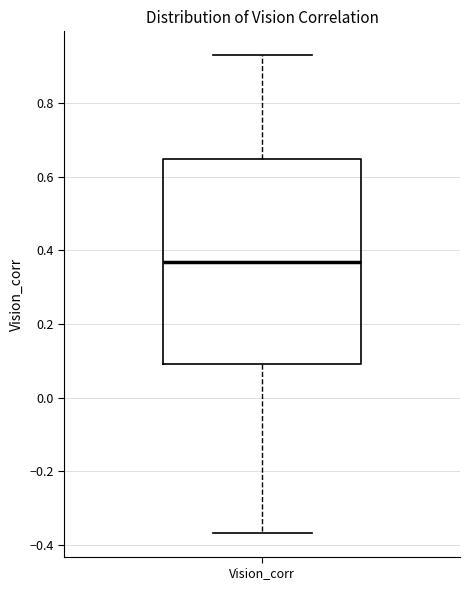

Read this box plot against the y-axis: the position of the median line, the range covered by the box, and the ends of both whiskers. The values are not printed on the chart, so give them approximately, as read against the axis.

median 0.36, box 0.10 to 0.64, whiskers -0.36 to 0.92